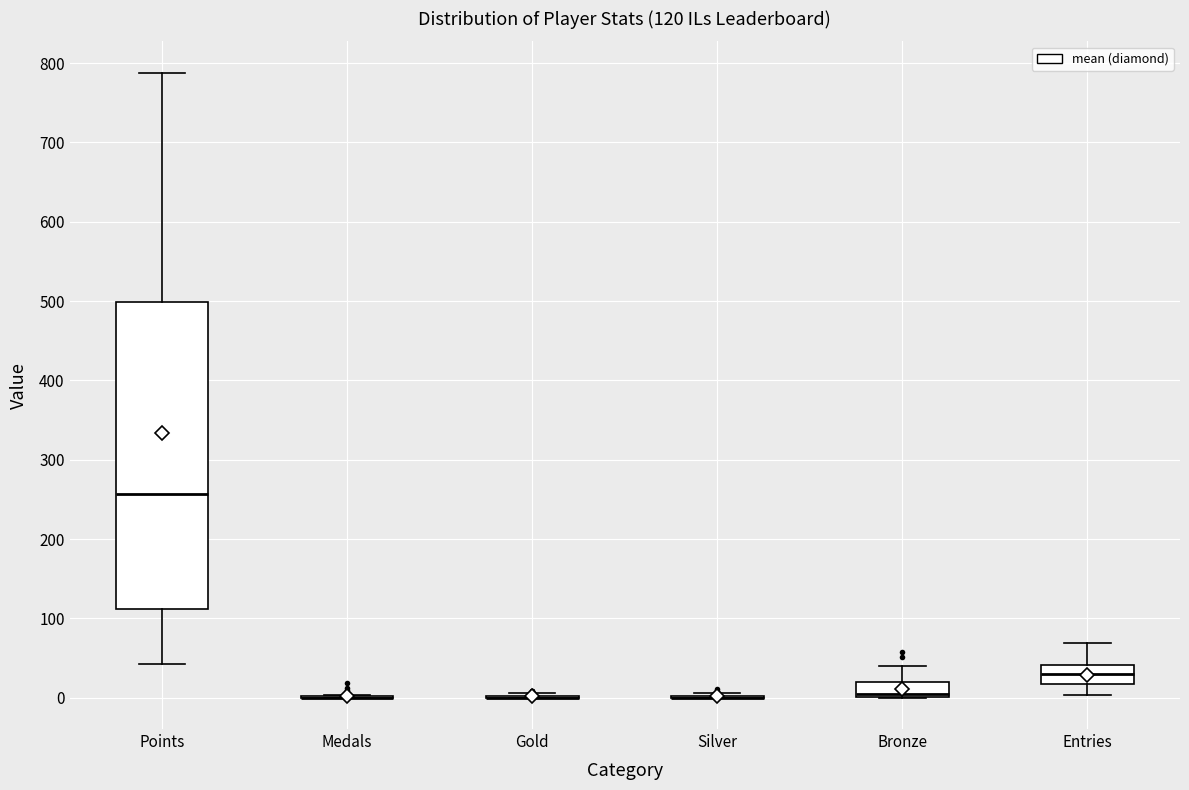

Which box is the tallest, from its lower edge to its upper edge?

Points